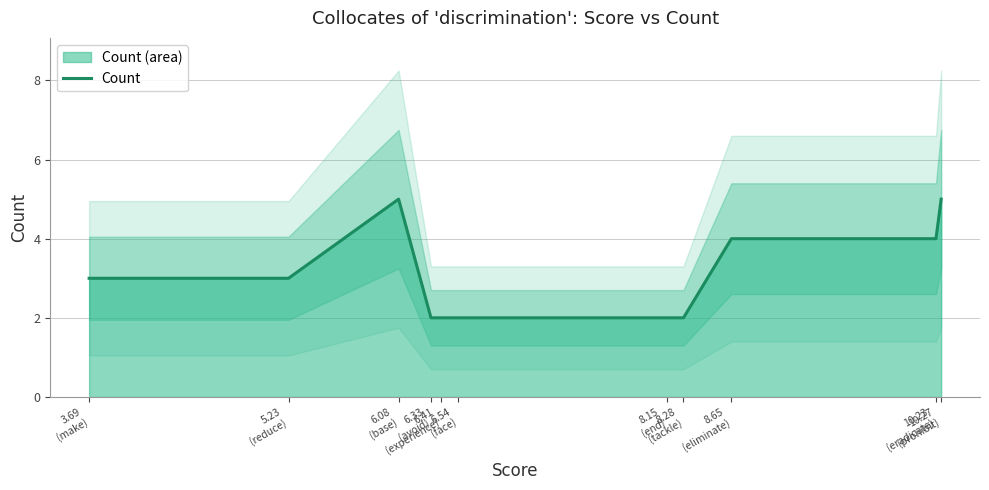

What is the ratio of the value at 8.65
(eliminate) to the value at 6.41
(experience)?

2.0